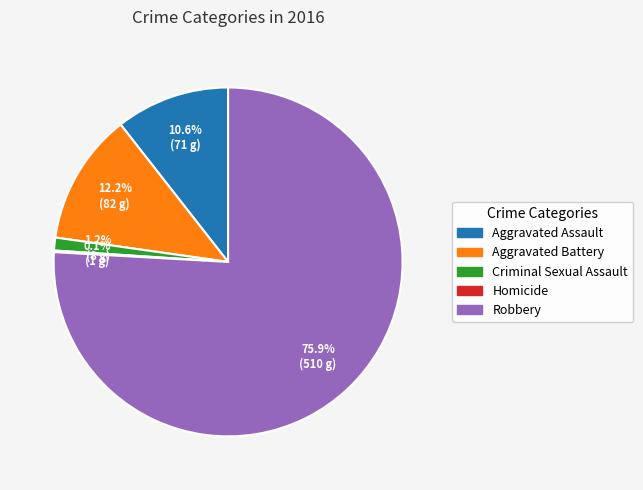

Which slice is the largest?

Robbery